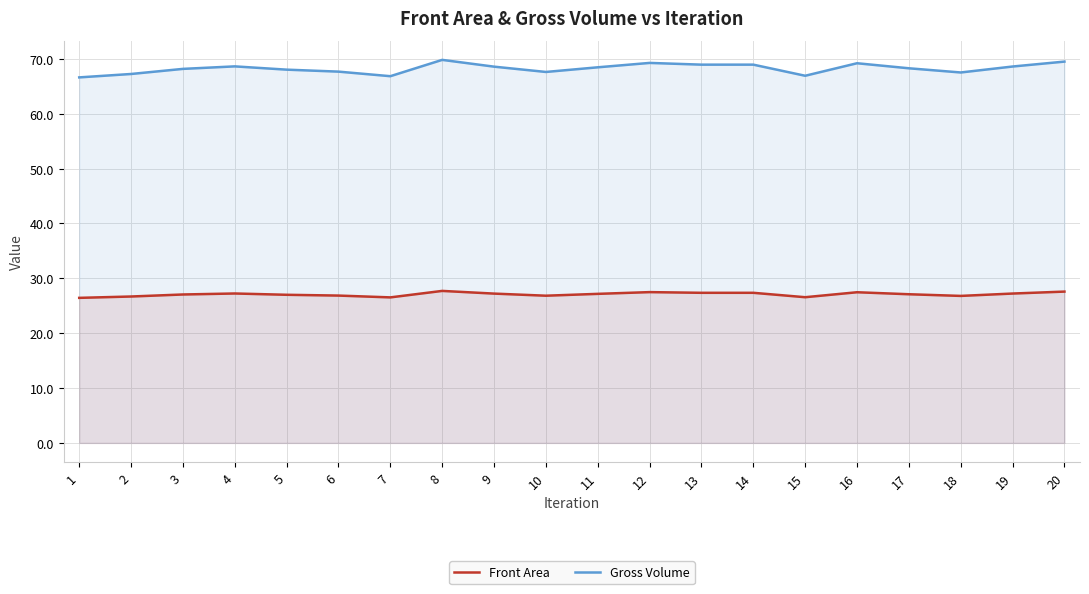

How many values in the Front Area series are below 27?

7